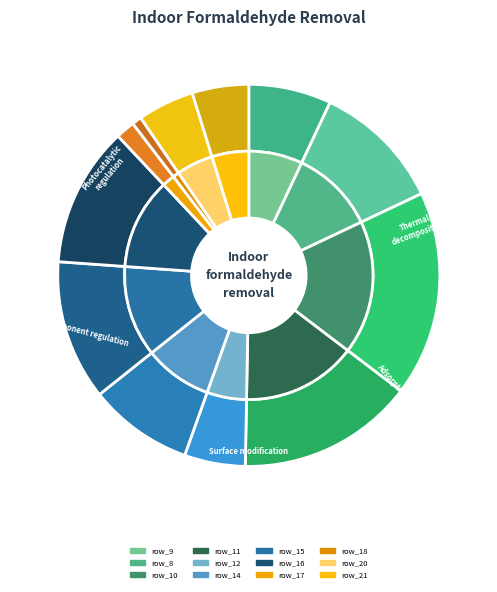

Combined, what portion of the pie is row_9 and row_10?

24.4%